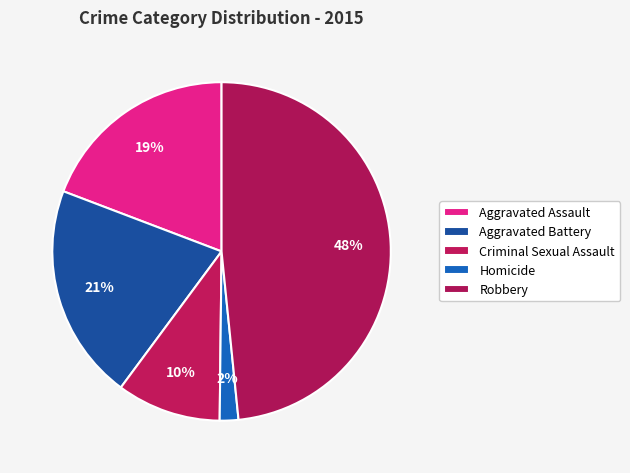

Count the number of slices in the pie.

5